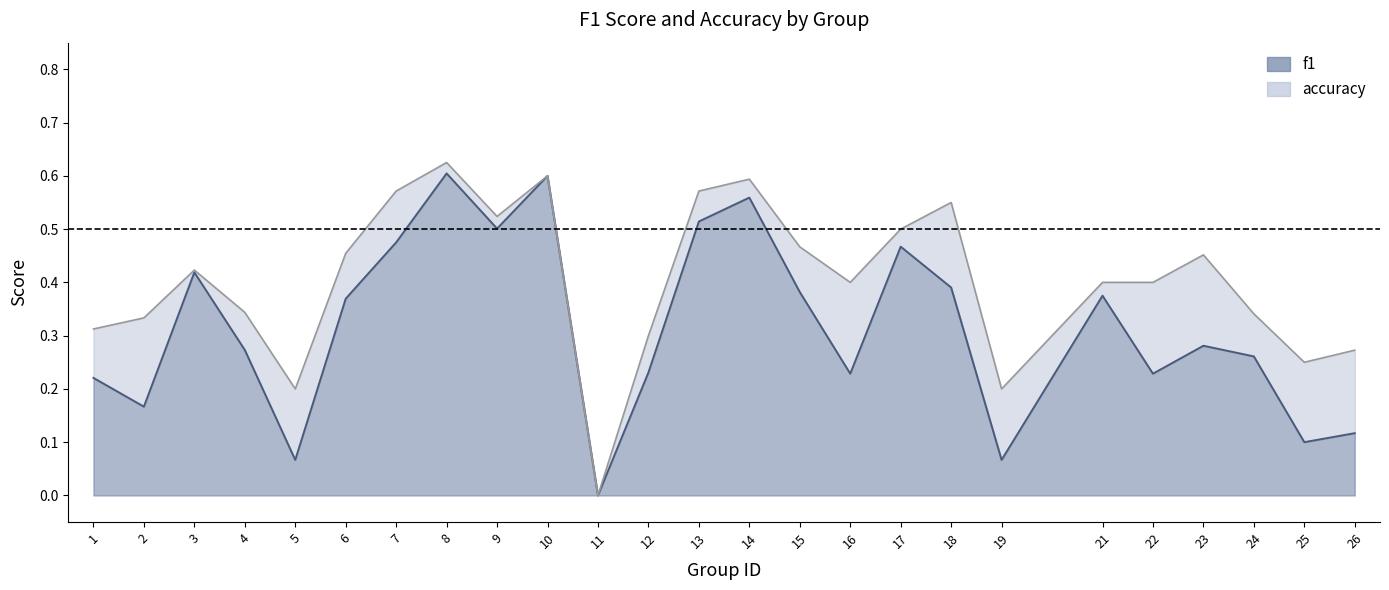

What is the sum of all f1 values?

7.9